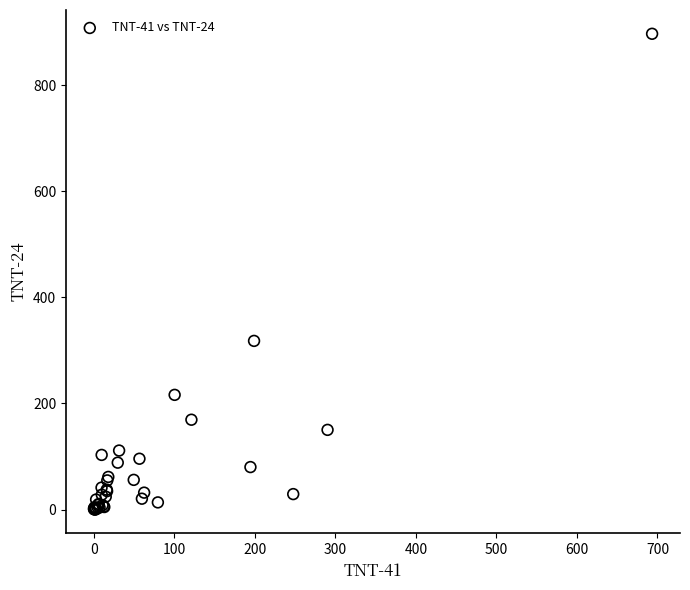

What Y value in the scatter plot is closest to 448?

317.9